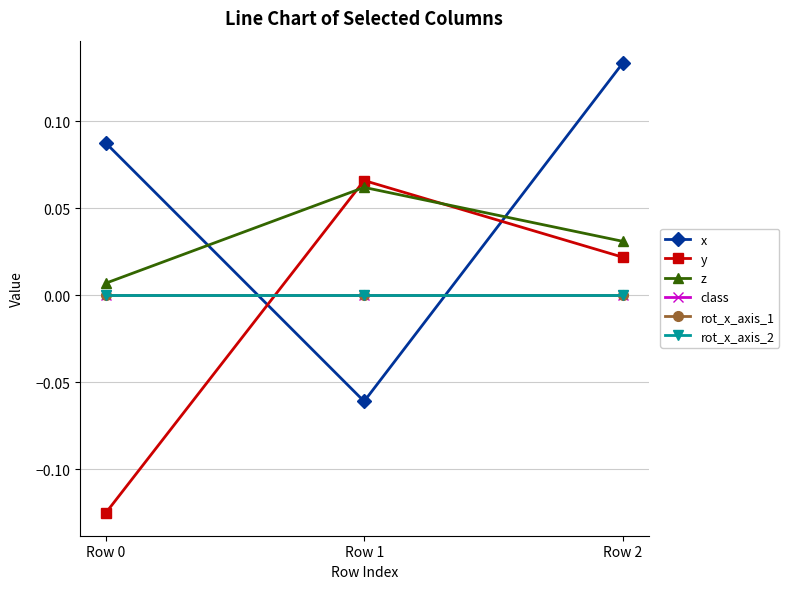

Does the chart have visible grid lines?

Yes